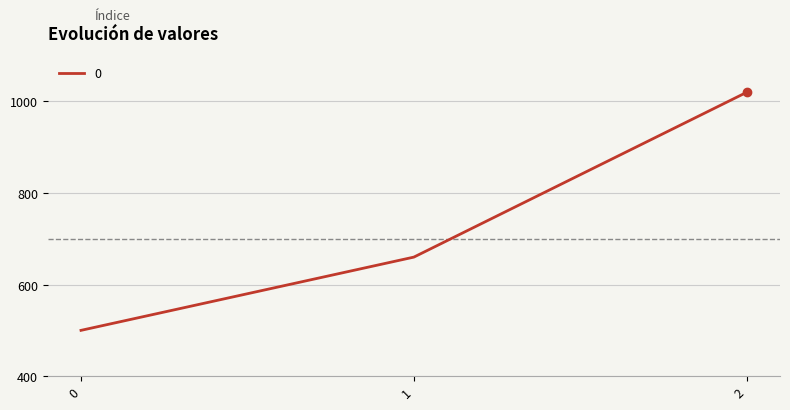

Where is the data nearest to the value 760?

1